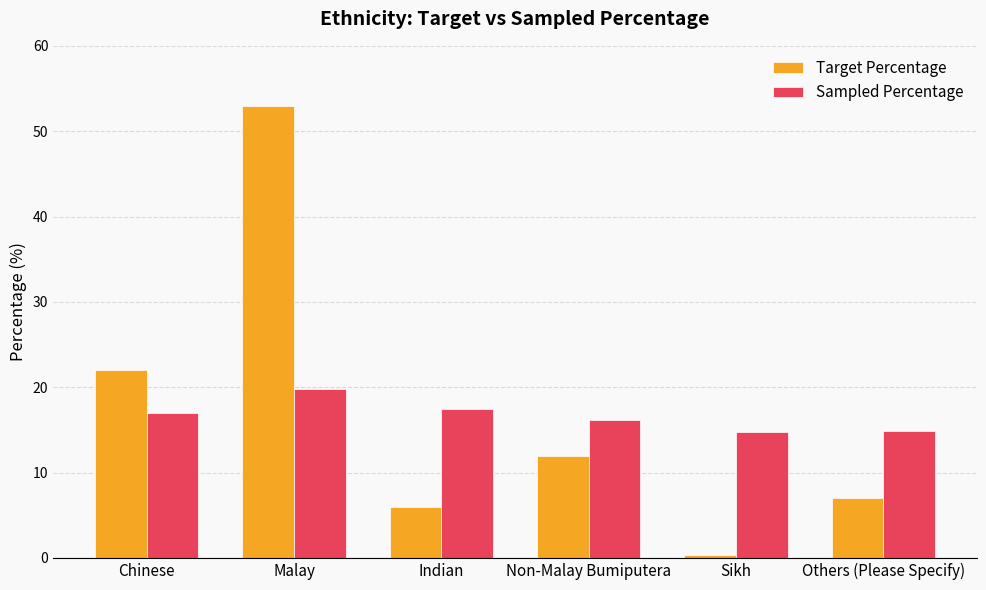

What is the value of the Sampled Percentage bar at the 1st from the left?

17.0